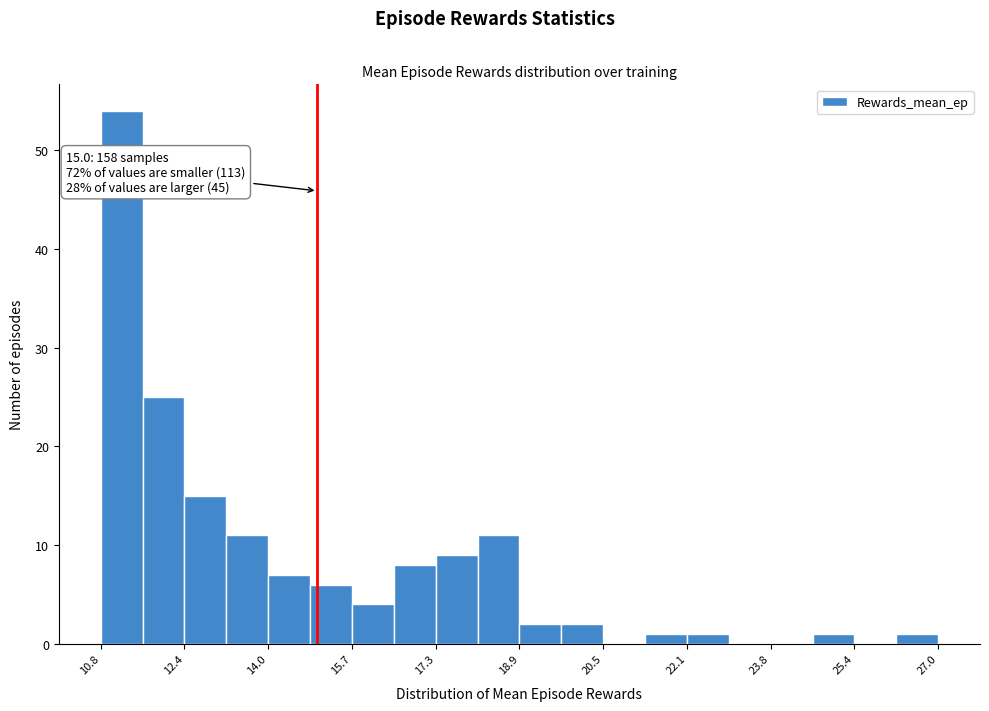

Which range on the x-axis has the tallest bar?

10.8 to 11.6